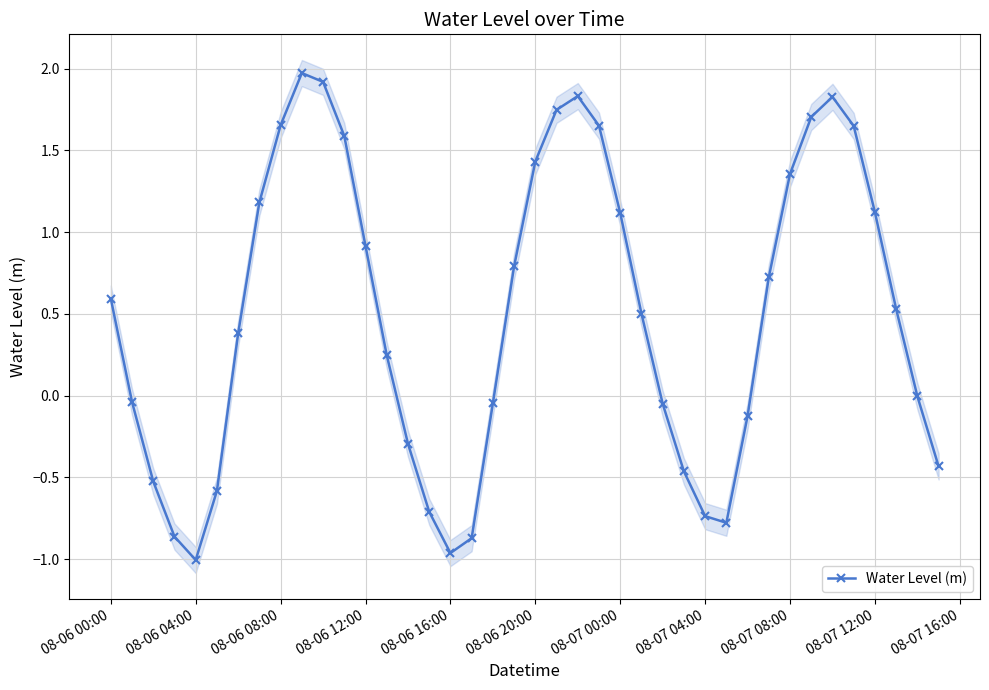

How many interior local peaks does the Water Level (m) series have?

3